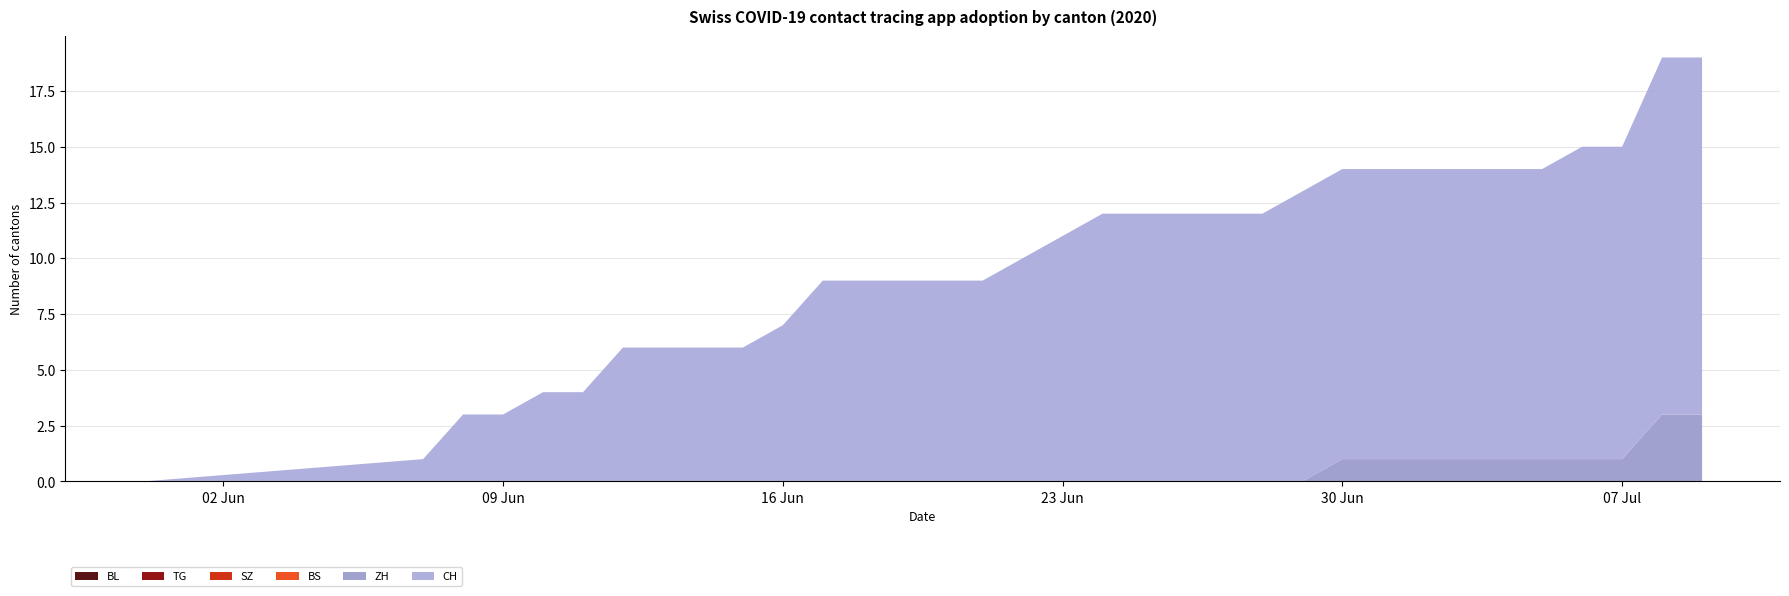

Reading left to right, extract all data points from this chart.

BL: 0	0	0	0	0	0	0	0	0	0	0	0	0	0	0	0	0	0	0	0	0	0	0	0	0	0	0	0	0	0	0	0	0	0
TG: 0	0	0	0	0	0	0	0	0	0	0	0	0	0	0	0	0	0	0	0	0	0	0	0	0	0	0	0	0	0	0	0	0	0
SZ: 0	0	0	0	0	0	0	0	0	0	0	0	0	0	0	0	0	0	0	0	0	0	0	0	0	0	0	0	0	0	0	0	0	0
BS: 0	0	0	0	0	0	0	0	0	0	0	0	0	0	0	0	0	0	0	0	0	0	0	0	0	0	0	0	0	0	0	0	0	0
ZH: 0	0	0	0	0	0	0	0	0	0	0	0	0	0	0	0	0	0	0	0	0	0	0	0	1	1	1	1	1	1	1	1	3	3
CH: 0	1	3	3	4	4	6	6	6	6	7	9	9	9	9	9	10	11	12	12	12	12	12	13	13	13	13	13	13	13	14	14	16	16